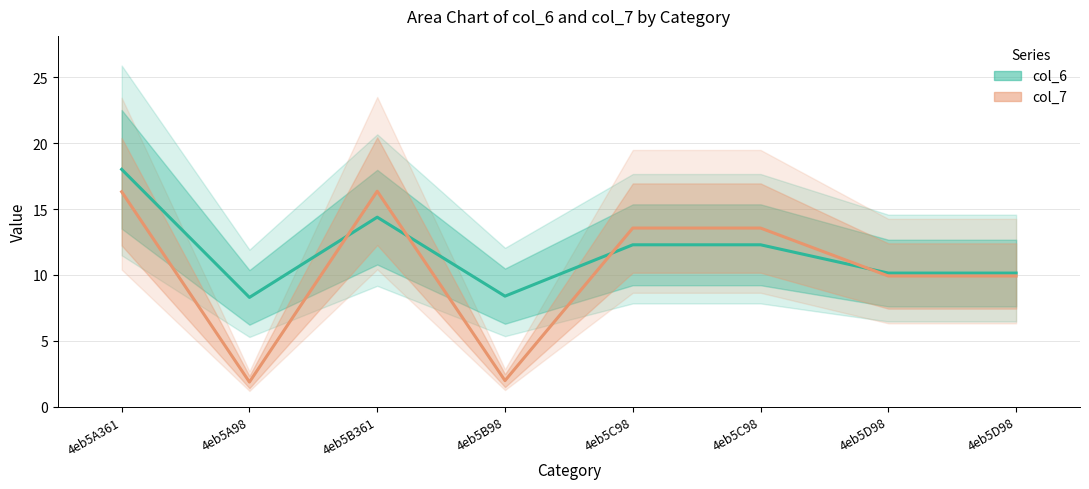

Does the chart have visible grid lines?

Yes